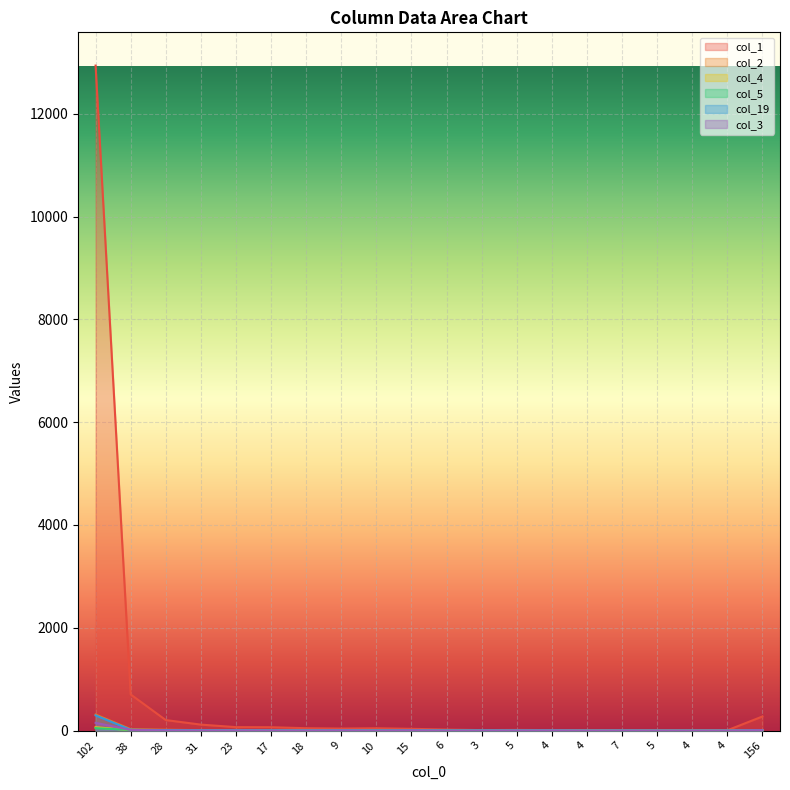

How many positive values does the col_2 series have?

13